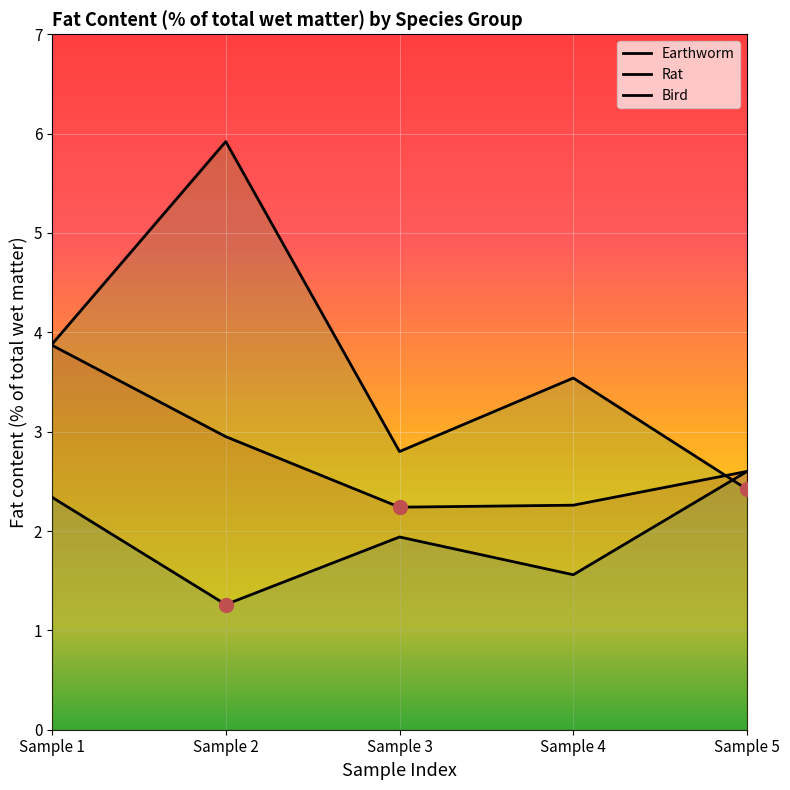

How many lines are shown in the chart?

3